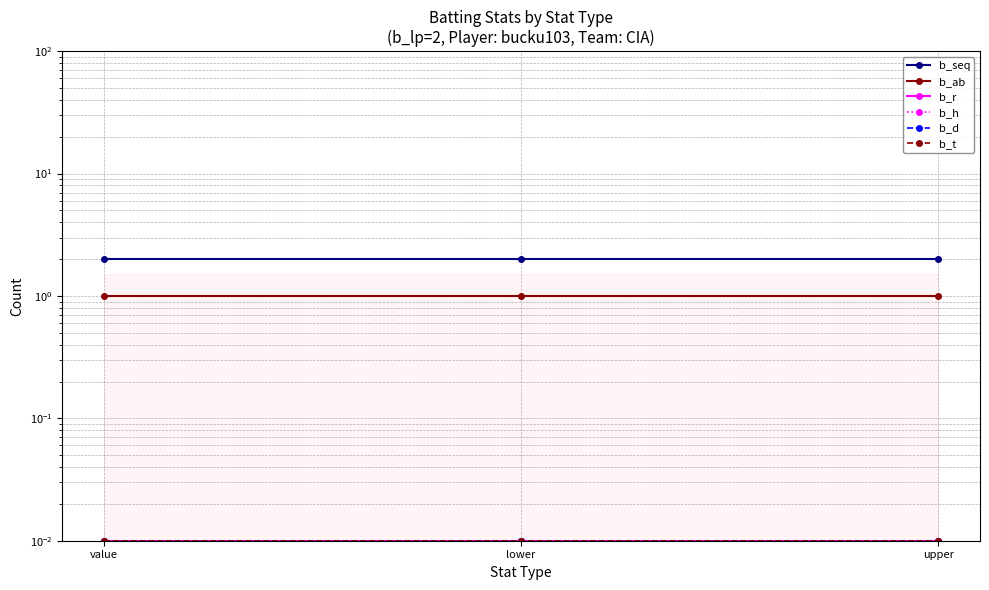

What is the total value across all series at upper?

3.0